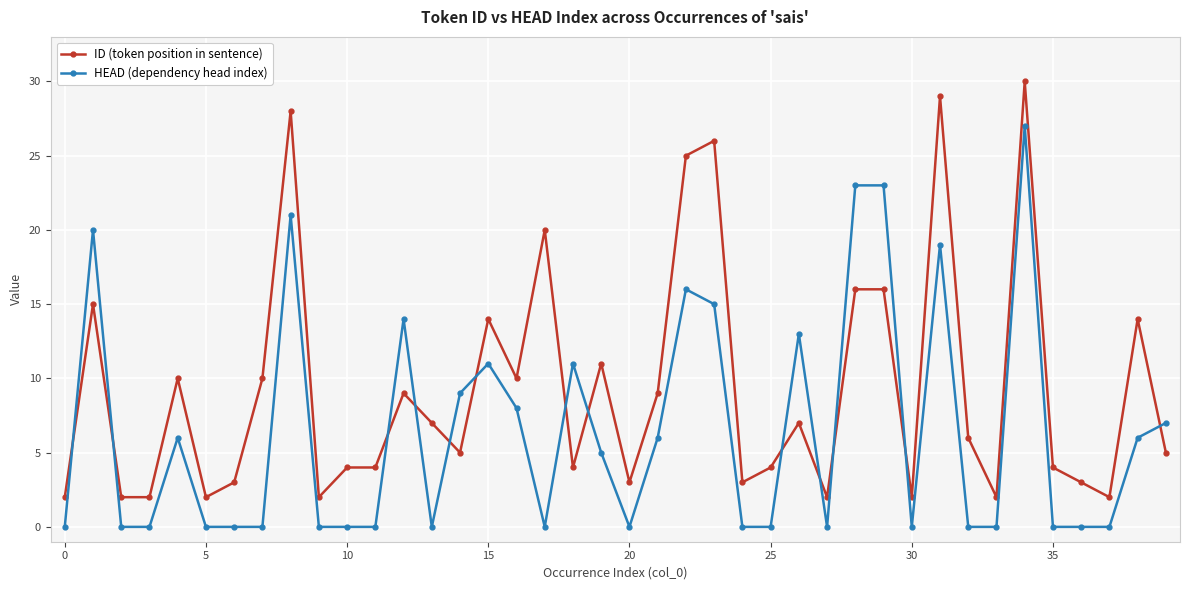

Which series has the largest range (max minus min)?

ID (token position in sentence)